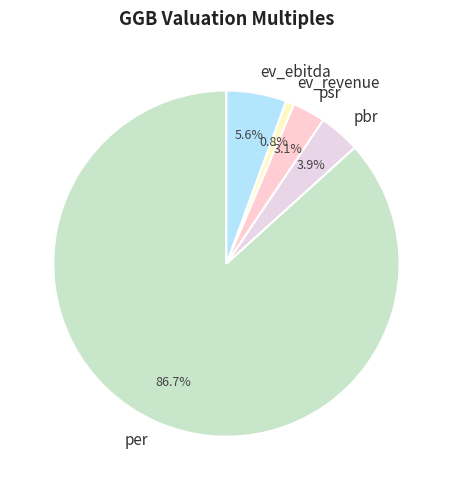

Combined, do ev_ebitda and psr account for over 50%?

No